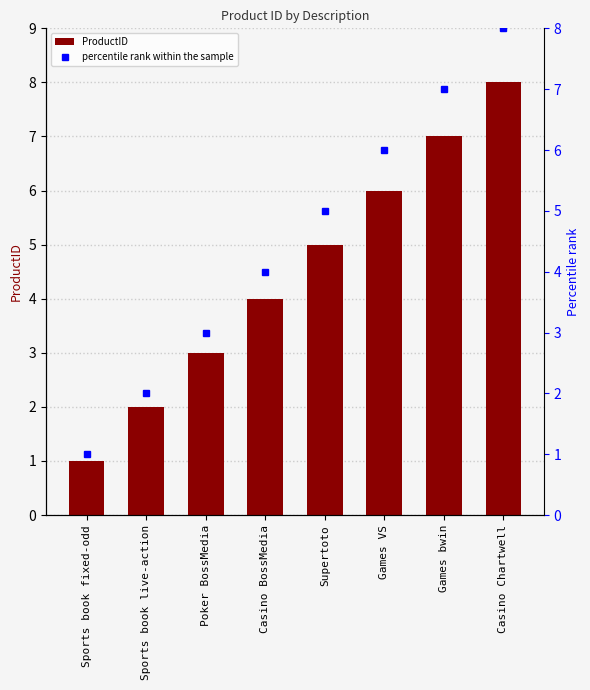

Rank the series by their maximum value, from highest to lowest.

ProductID, percentile rank within the sample